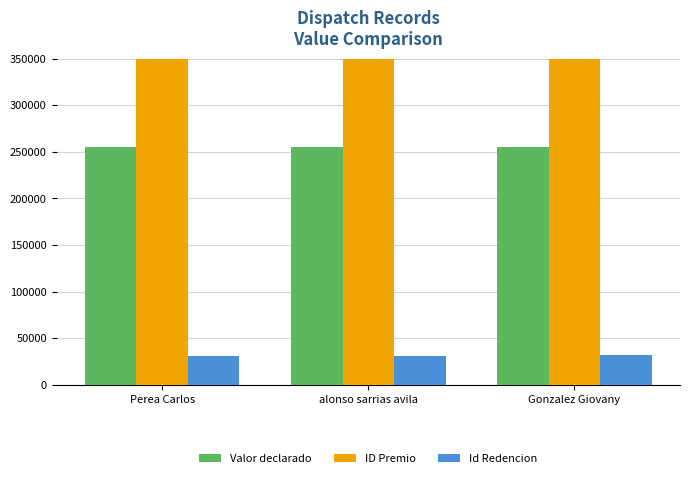

What is the sum of the ID Premio values at alonso sarrias avila and Gonzalez Giovany?

291246229062736